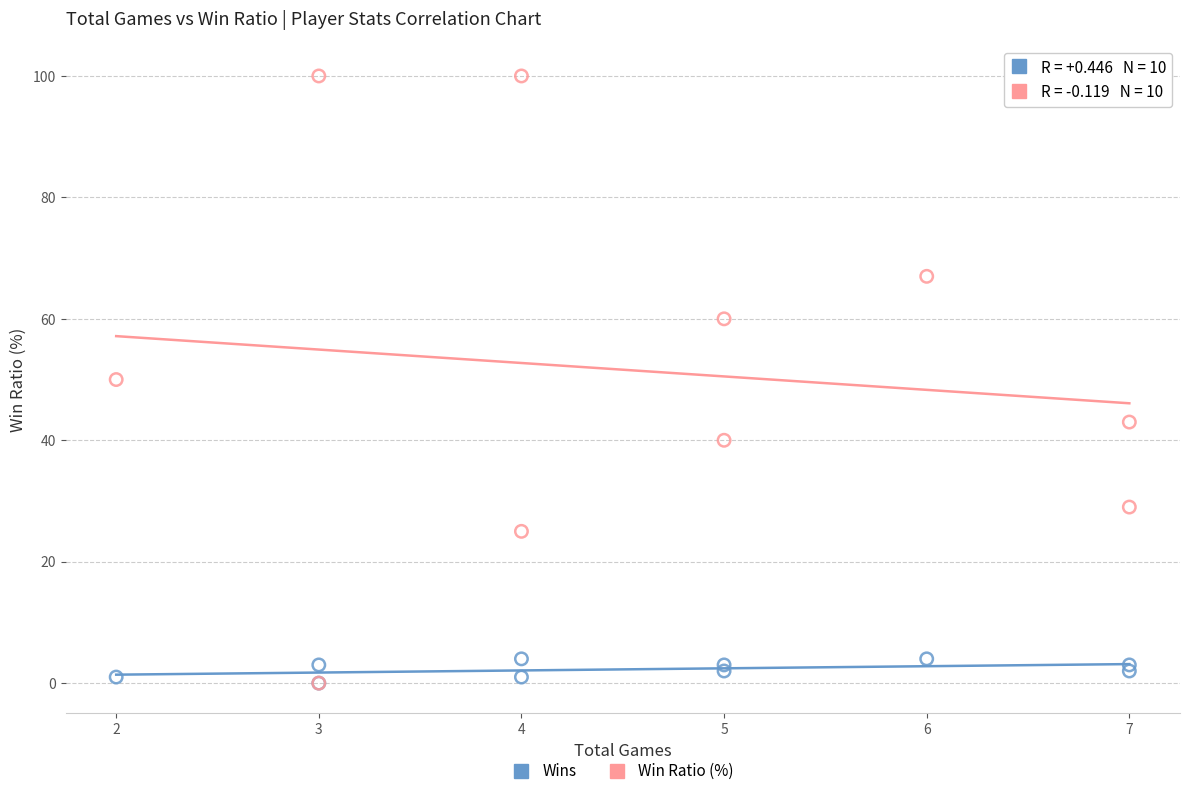

What are all the series names shown in the legend?

Wins, Win Ratio (%)